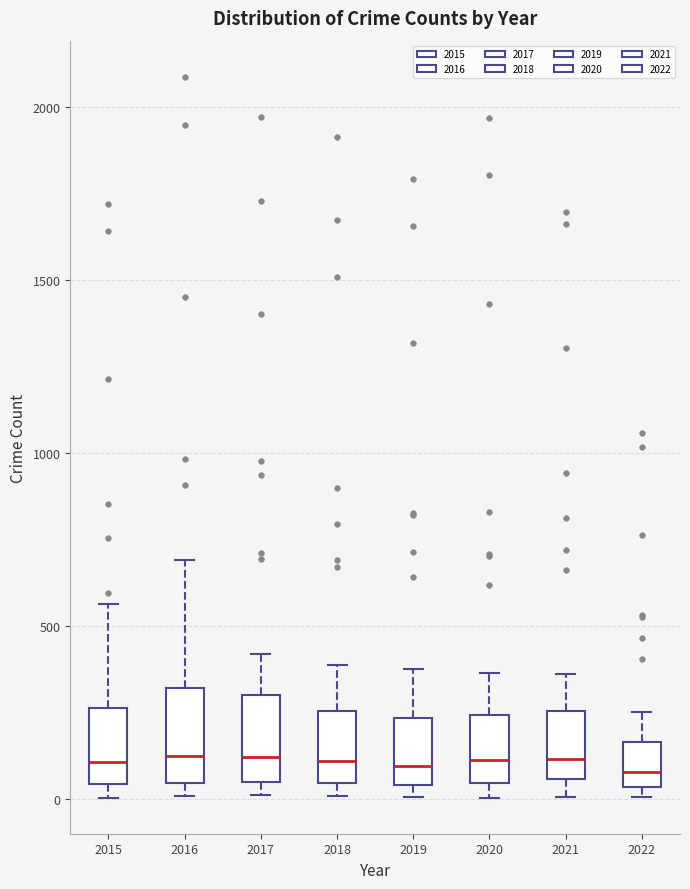

Reading left to right, transcribe this box plot: for each box, give where its median line is, the range the box spans, and where its two whiskers end, as read against the y-axis. The values are not printed on the chart, so give them approximately, as read against the axis.

2015: median 100, box 50 to 250, whiskers 0 to 550
2016: median 150, box 50 to 300, whiskers 0 to 700
2017: median 100, box 50 to 300, whiskers 0 to 400
2018: median 100, box 50 to 250, whiskers 0 to 400
2019: median 100, box 50 to 250, whiskers 0 to 400
2020: median 100, box 50 to 250, whiskers 0 to 350
2021: median 100, box 50 to 250, whiskers 0 to 350
2022: median 100, box 50 to 150, whiskers 0 to 250